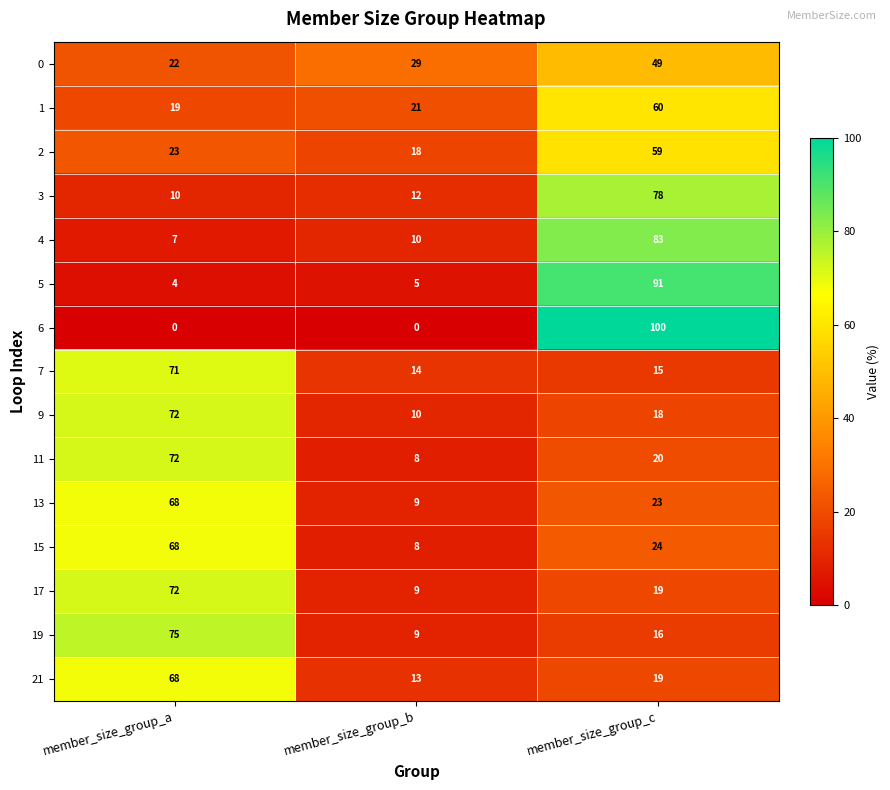

The value of 7 at member_size_group_b is 14. True or false?

True